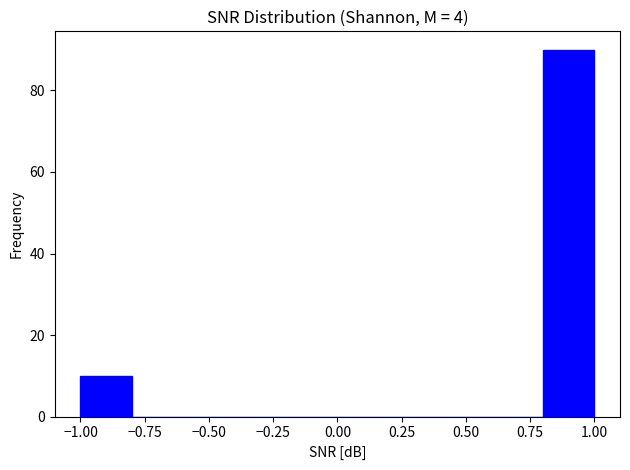

Reading left to right, transcribe this chart: for each bar, give the range it covers on the x-axis and its height. The values are not printed on the chart, so give them approximately, as read against the axis.

-1.0 to -0.8: 10
-0.8 to -0.6: 0
-0.6 to -0.4: 0
-0.4 to -0.2: 0
-0.2 to 0.0: 0
0.0 to 0.2: 0
0.2 to 0.4: 0
0.4 to 0.6: 0
0.6 to 0.8: 0
0.8 to 1.0: 90